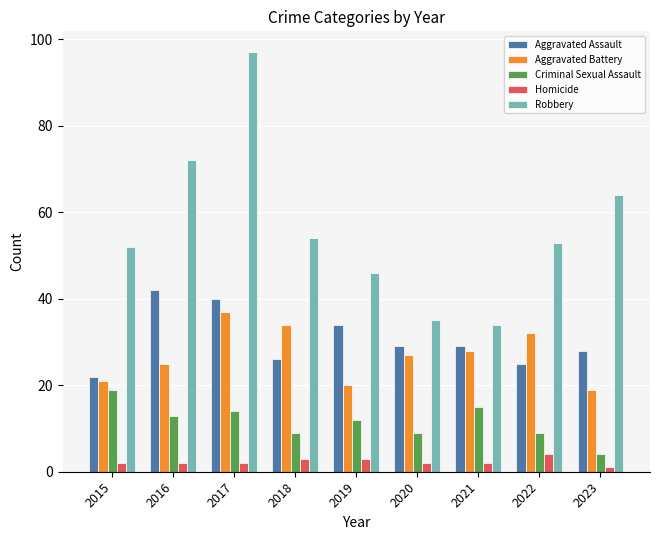

How many series are shown in this chart?

5